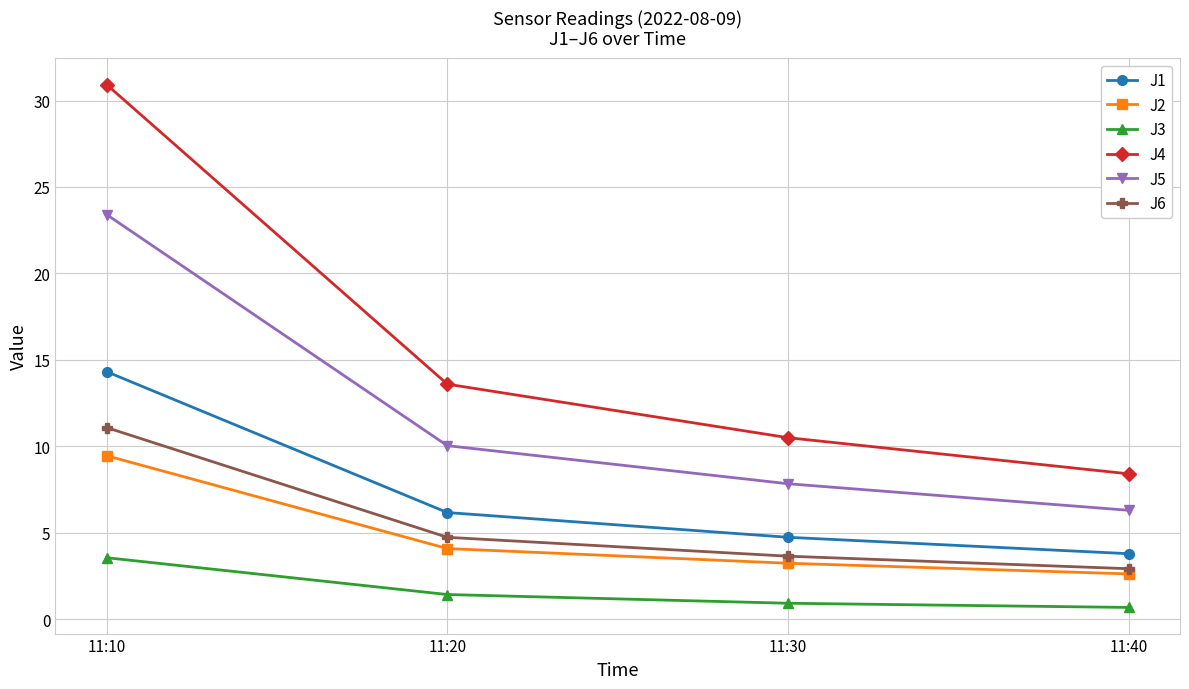

Which series has the widest spread of values?

J4